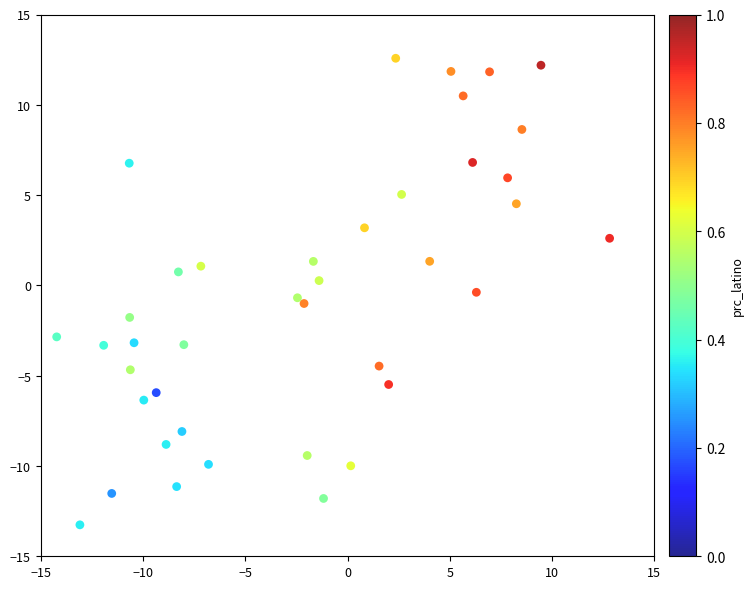

What is the range of X values (max minus min)?

27.0